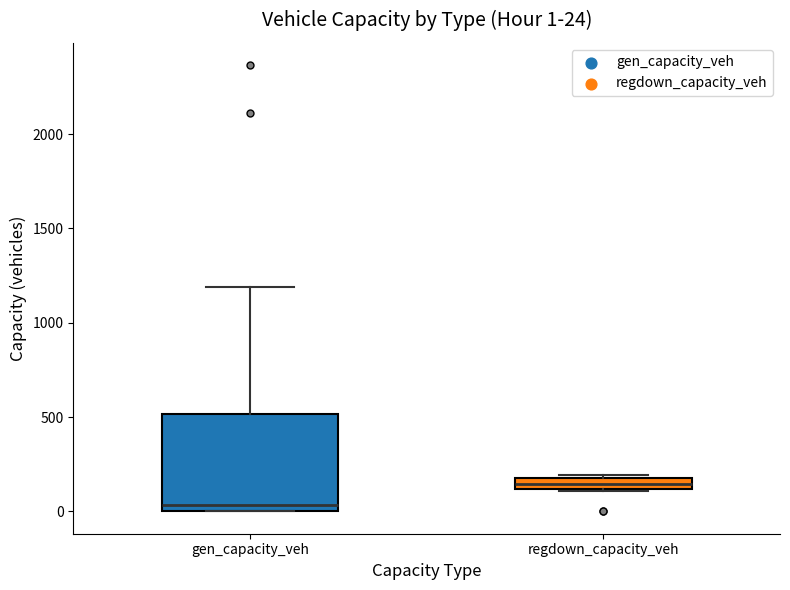

Which box's median line is the highest?

regdown_capacity_veh